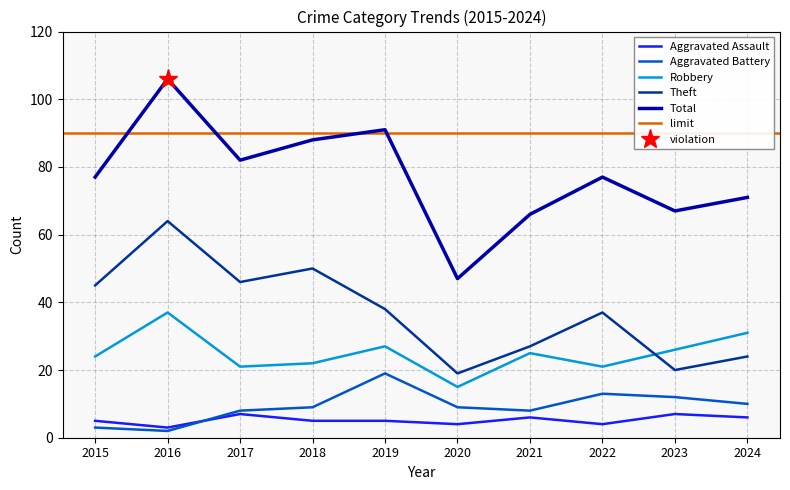

Between 2015 and 2018, which series saw the biggest shift?

Total